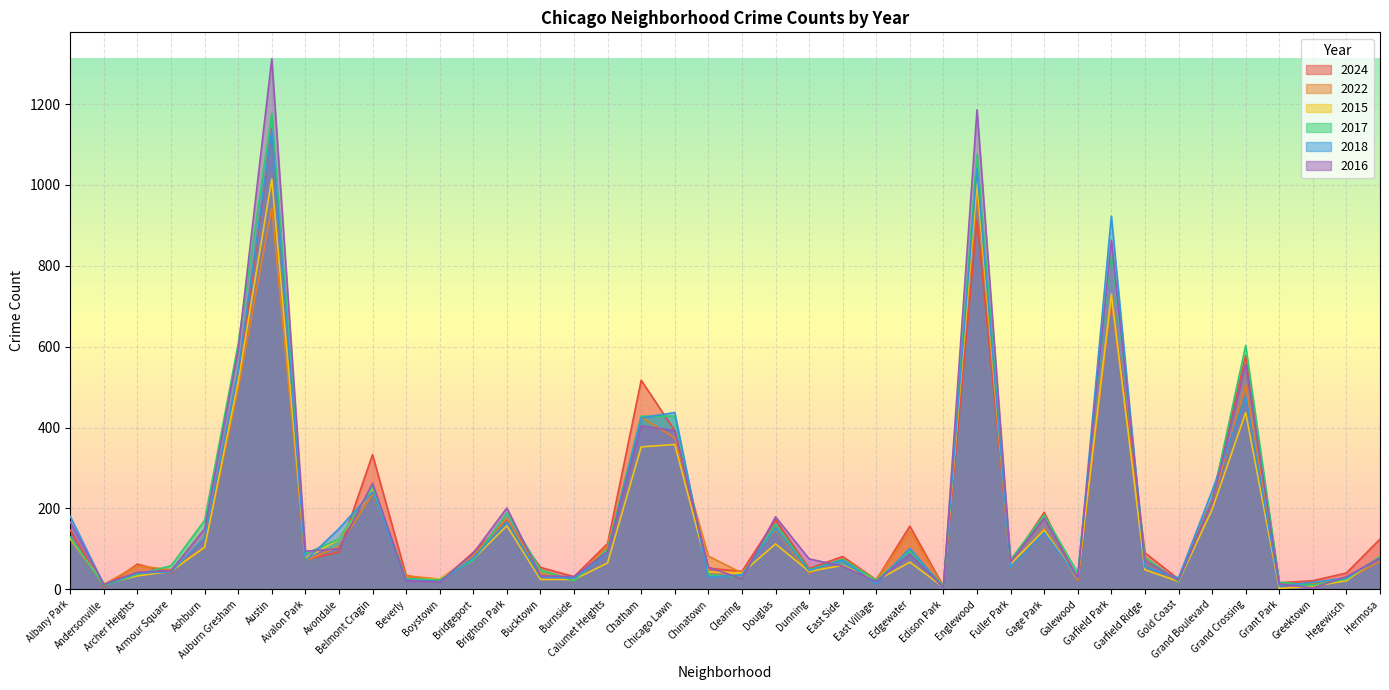

Reading left to right, transcribe all the data shown in this chart.

2024: 146	5	62	40	126	510	1139	73	92	333	34	18	91	170	54	31	113	517	392	52	44	172	51	81	23	156	7	913	66	190	22	723	90	25	223	578	16	21	40	124
2022: 124	12	58	48	102	496	944	70	106	236	33	25	83	175	39	21	107	426	374	82	40	147	40	76	23	144	6	981	52	149	22	715	75	18	214	505	13	13	24	69
2015: 125	13	33	44	104	514	1015	76	123	246	24	25	75	157	24	24	65	352	358	43	40	112	44	59	21	67	5	1007	63	146	27	730	48	19	197	437	2	7	21	82
2017: 129	9	37	58	170	607	1177	88	124	253	26	23	72	189	48	21	99	428	428	36	29	161	48	74	22	94	8	1076	73	184	40	840	79	19	219	603	17	10	25	81
2018: 180	11	40	43	126	539	1135	70	150	241	23	19	77	167	31	27	90	424	437	29	36	150	46	72	13	101	4	1040	54	140	28	923	55	28	243	475	8	17	28	78
2016: 166	12	42	46	149	593	1312	94	100	262	21	18	89	201	33	31	93	404	392	54	26	179	75	57	19	87	4	1186	67	176	28	863	71	22	215	557	13	3	31	77